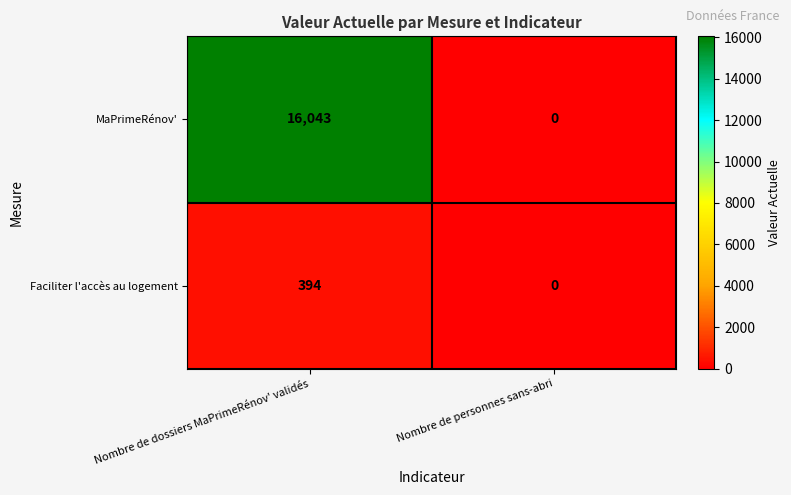

Rank the series by their average value, from lowest to highest.

Faciliter l'accès au logement, MaPrimeRénov'